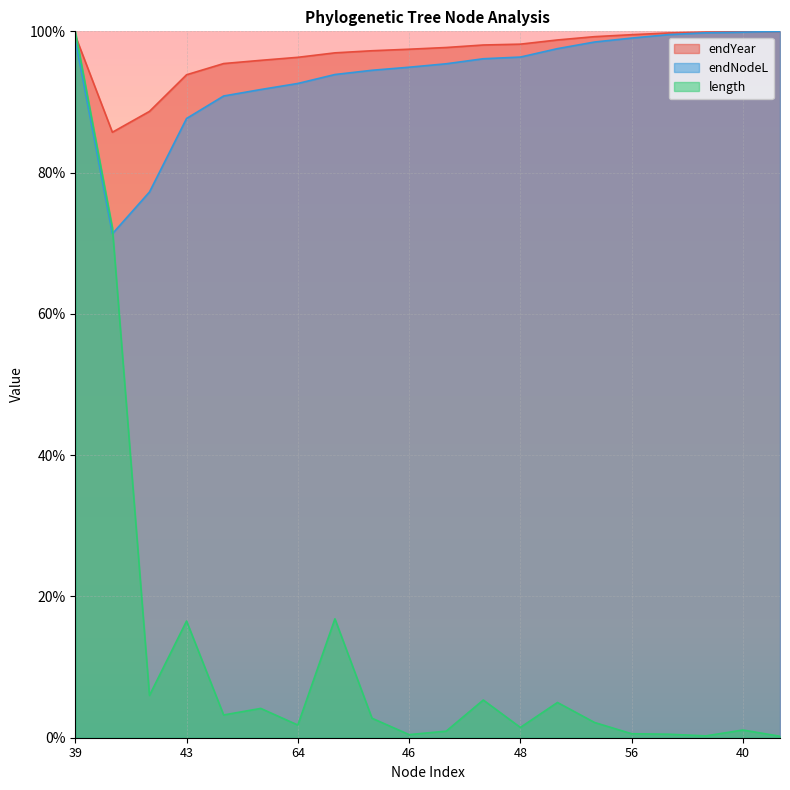

What is the maximum value for endNodeL?

100.0